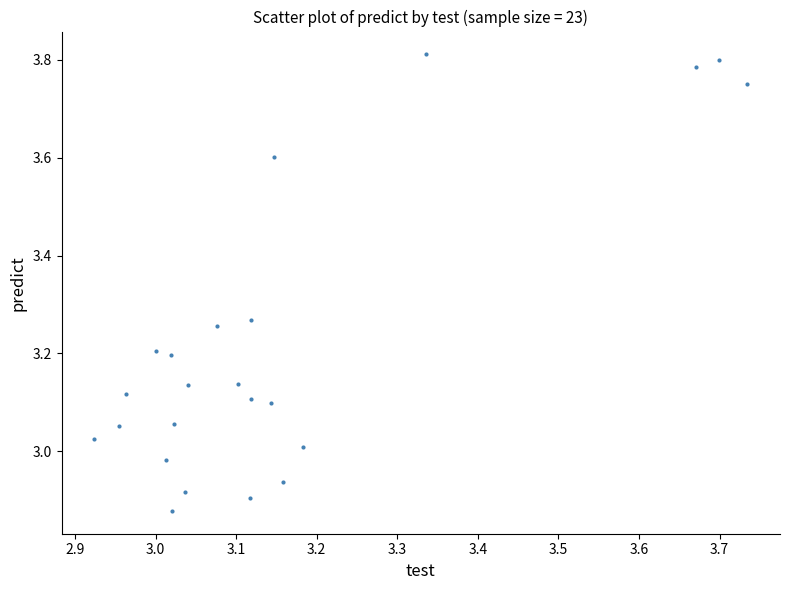

What is the range of X values (max minus min)?

0.8